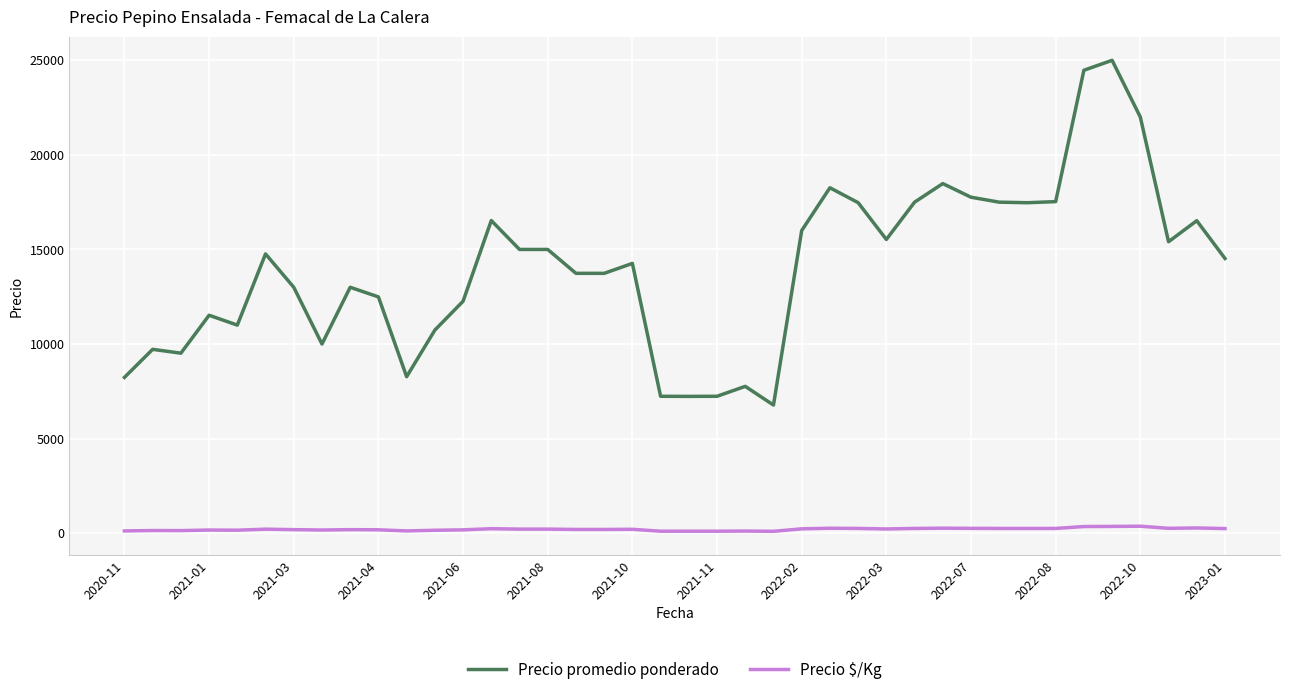

Which series has the largest total across all categories?

Precio promedio ponderado